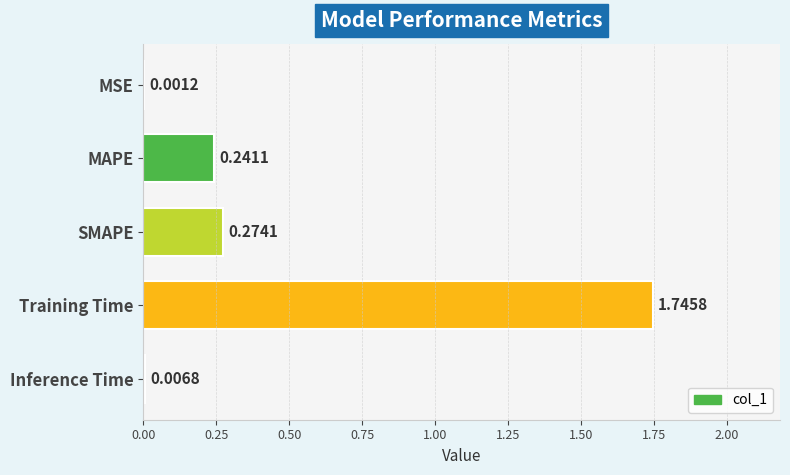

Does the chart contain stacked bars?

No